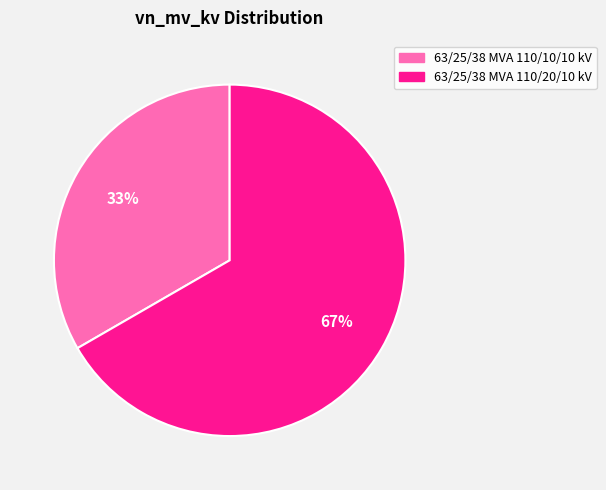

What is the ratio of the value at 63/25/38 MVA 110/10/10 kV to the value at 63/25/38 MVA 110/20/10 kV?

0.5